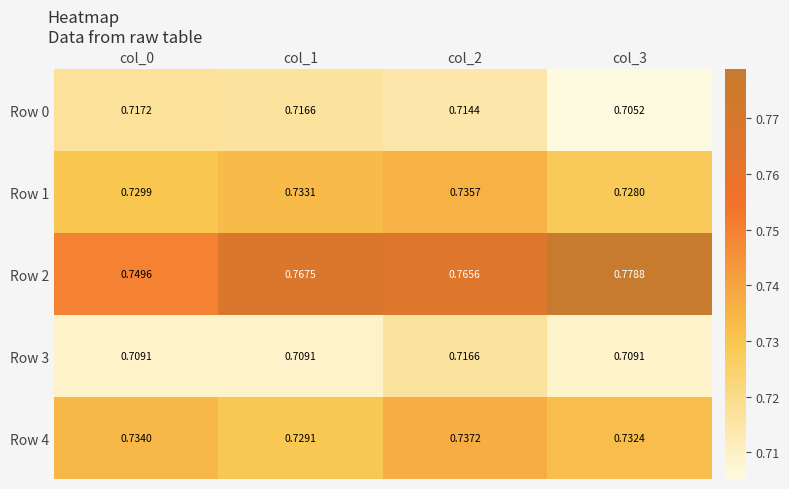

Is the value of Row 3 at col_0 greater than the value of Row 4 at col_0?

No